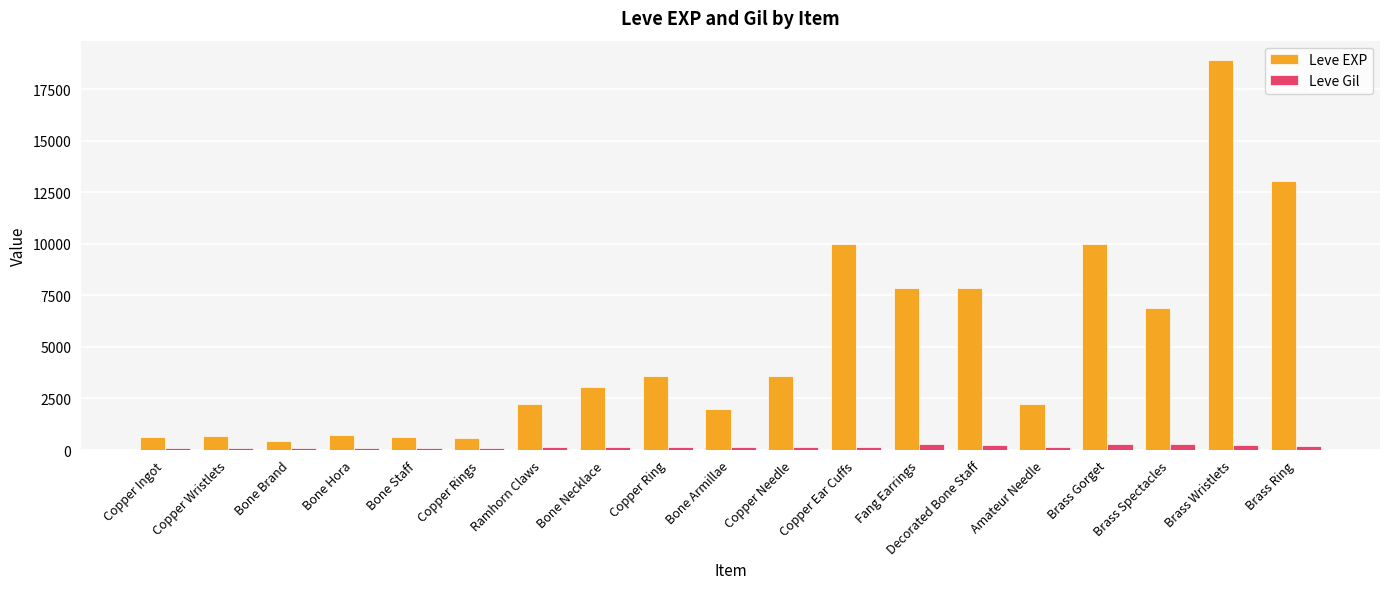

What is the difference between the second highest and second lowest values in the Leve Gil series?

176